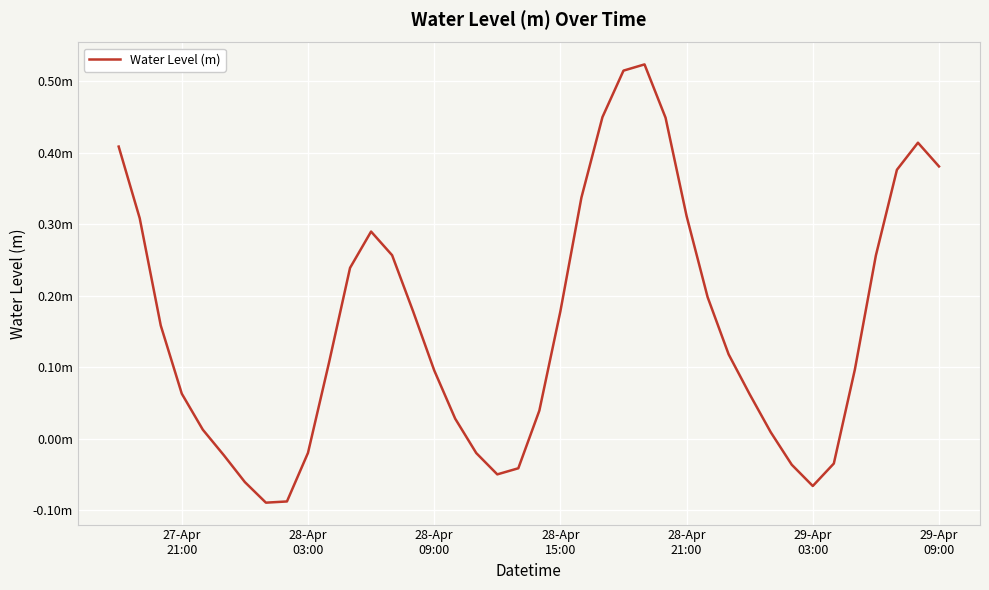

Does the chart have visible grid lines?

Yes